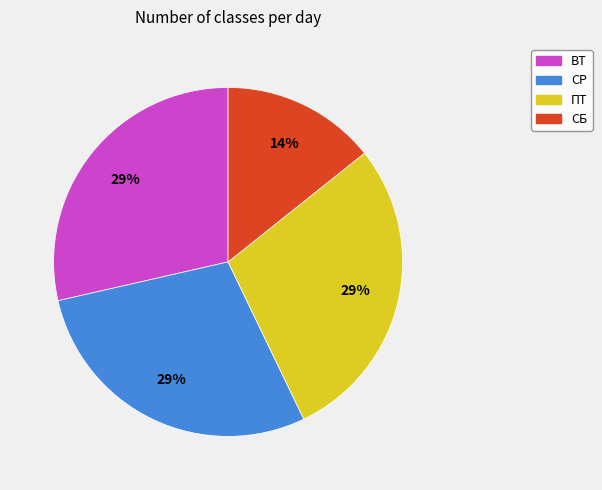

Between ВТ and СБ, which is larger?

ВТ